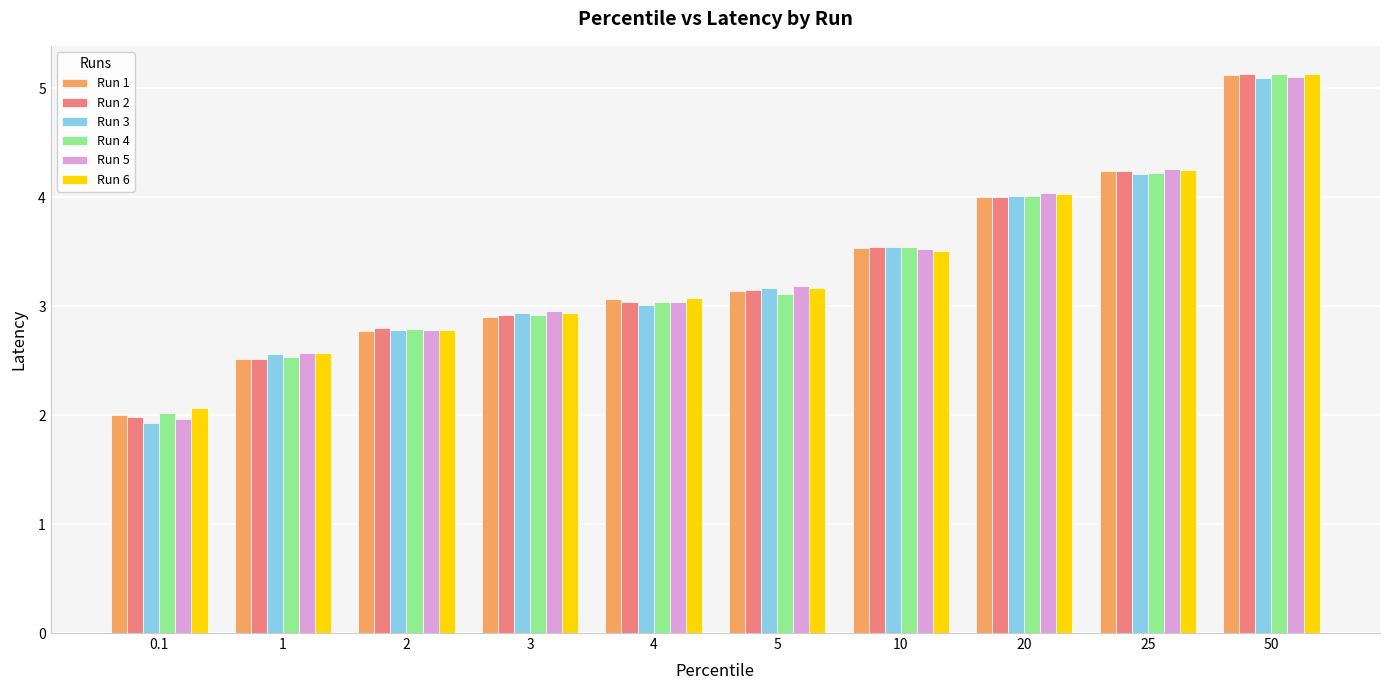

What is the sum of all Run 5 values?

33.4